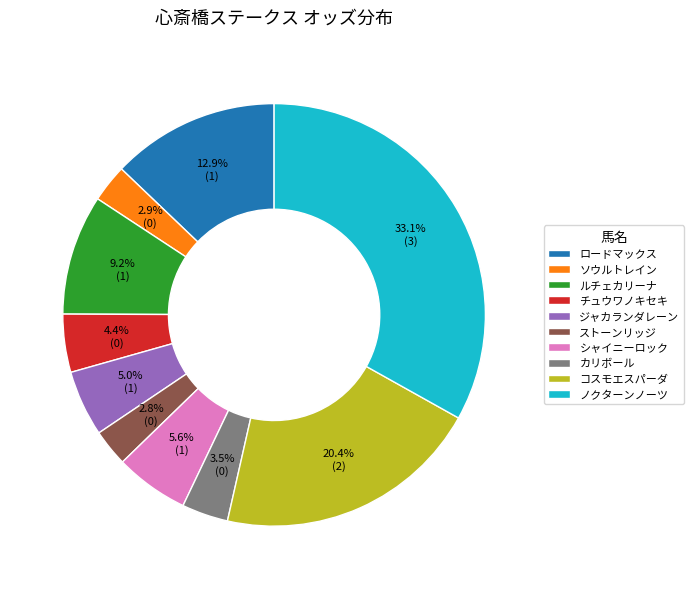

Which category has the biggest portion of the pie?

ノクターンノーツ